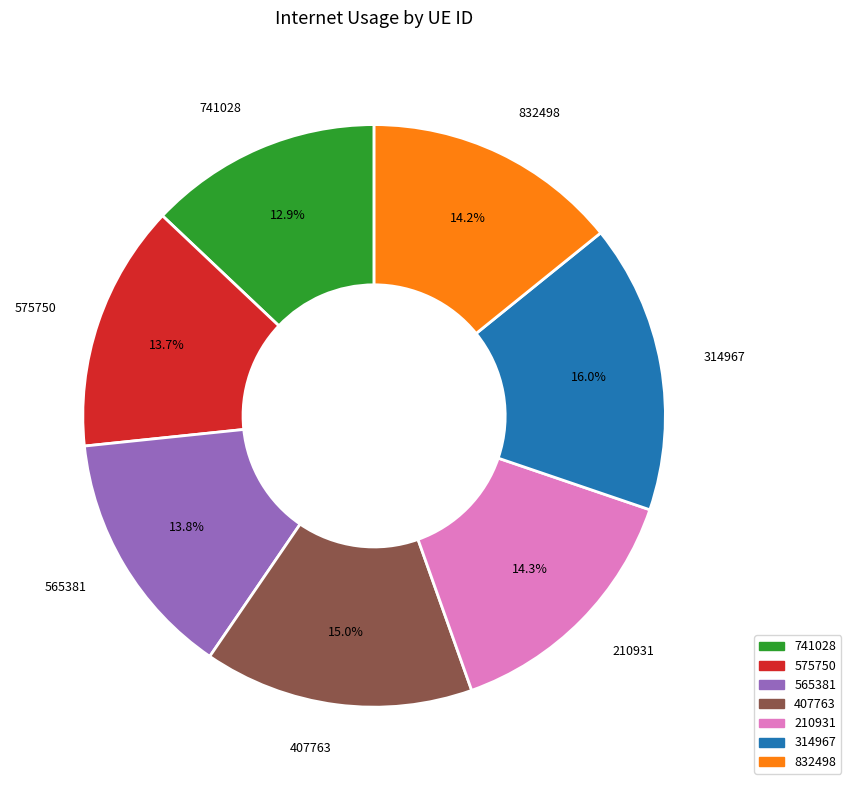

Is it true that 832498 is 14% of the pie?

True